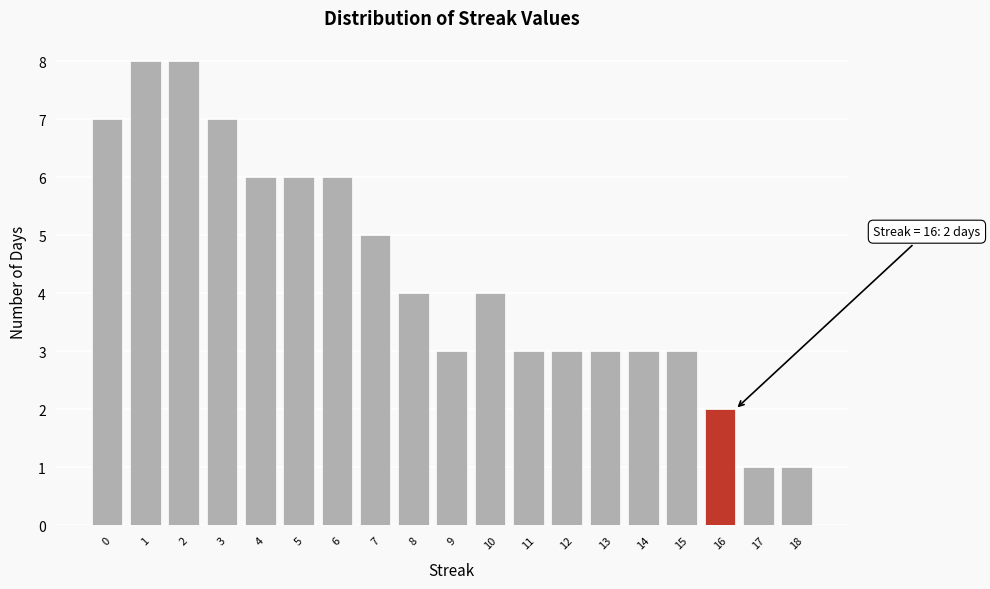

Reading left to right, transcribe all the data shown in this chart.

0=7	1=8	2=8	3=7	4=6	5=6	6=6	7=5	8=4	9=3	10=4	11=3	12=3	13=3	14=3	15=3	16=2	17=1	18=1